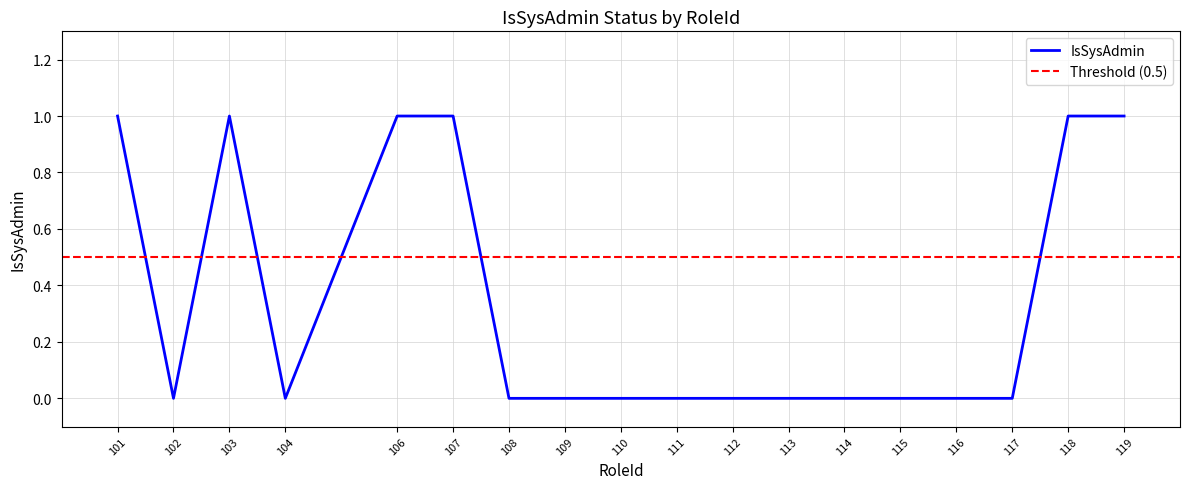

Reading left to right, transcribe all the data shown in this chart.

1	0	1	0	1	1	0	0	0	0	0	0	0	0	0	0	1	1